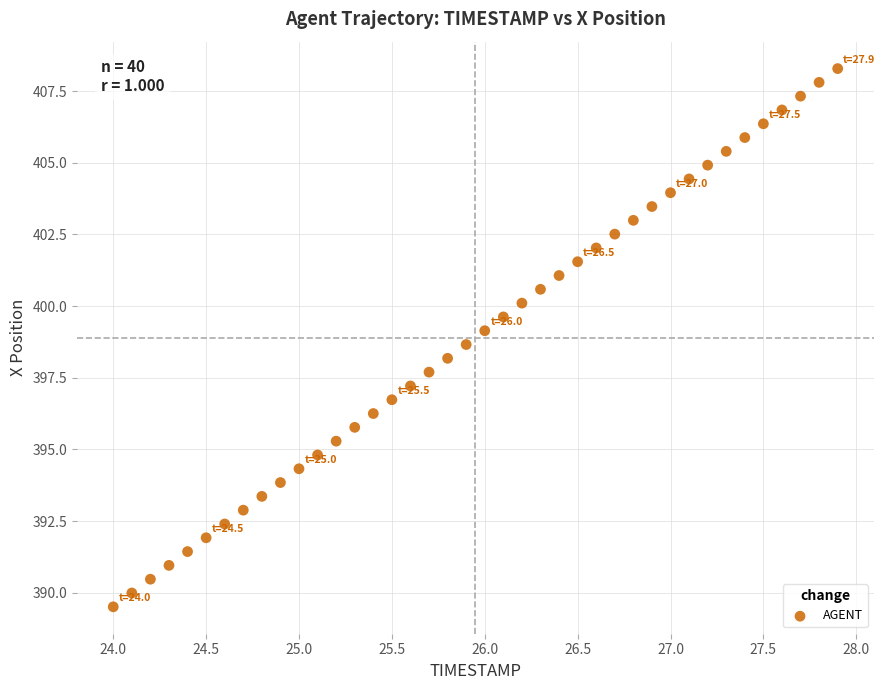

What is the range of X values (max minus min)?

3.9